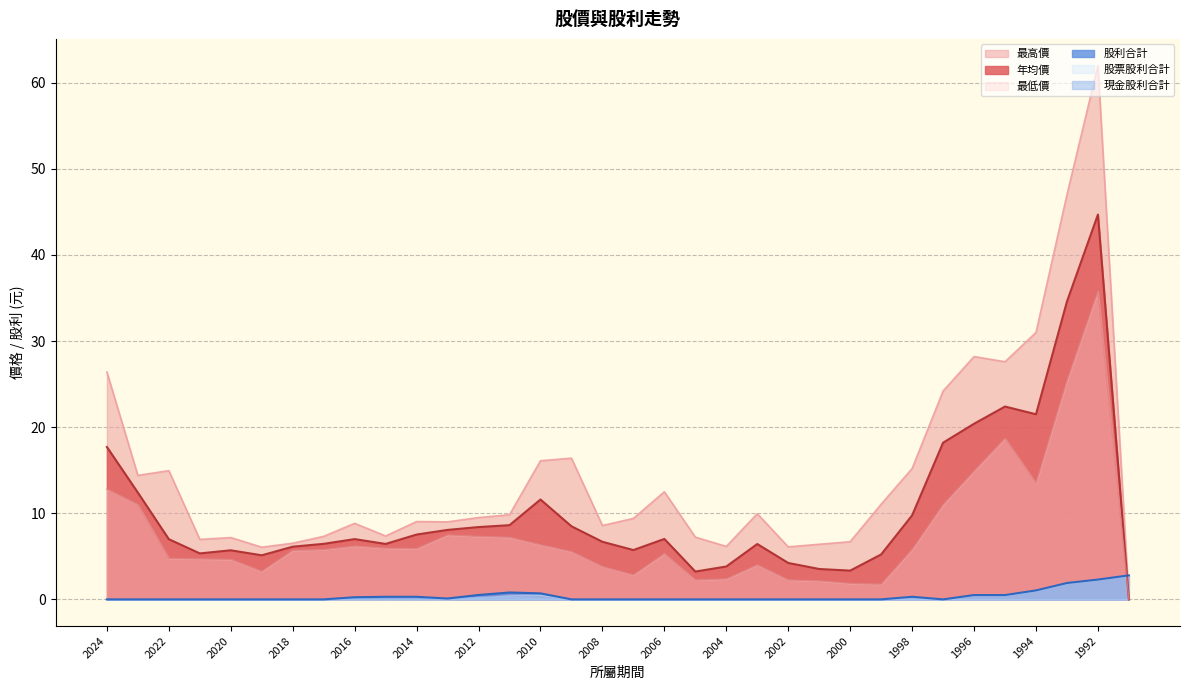

At which label does 股票股利合計 reach its minimum?

2024